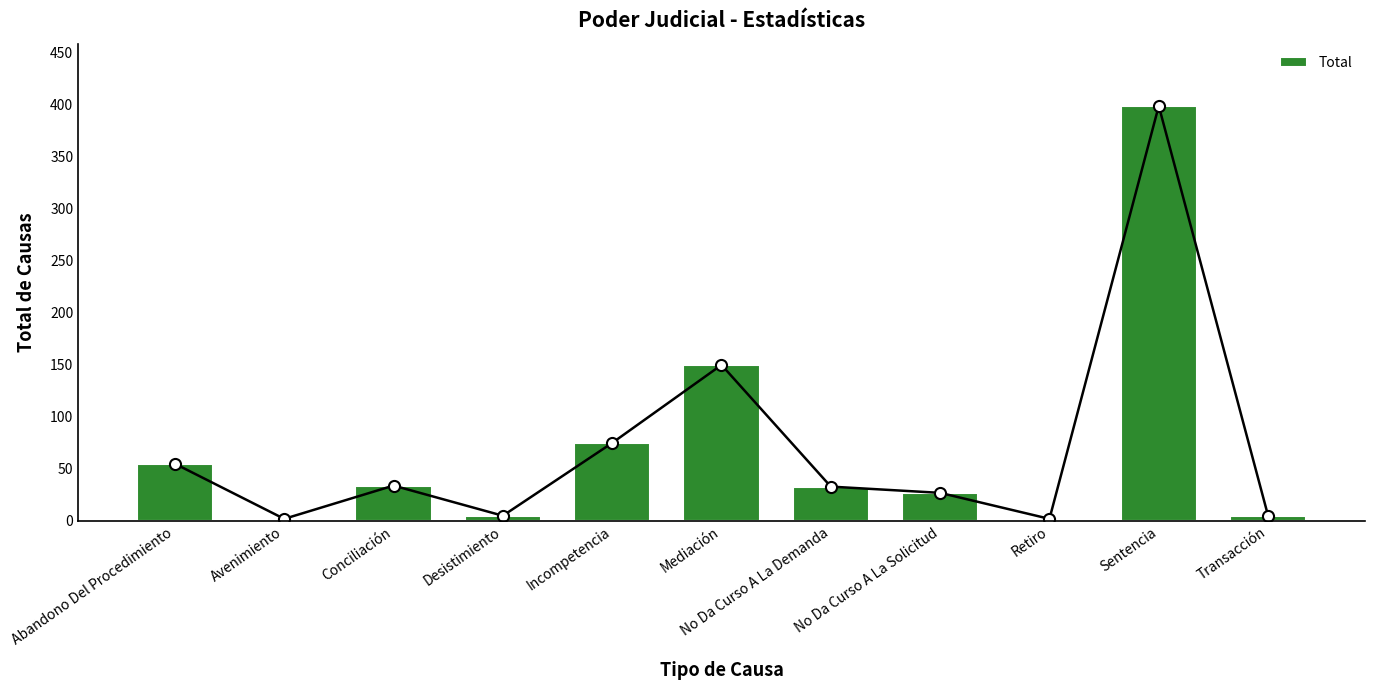

At which category does the chart reach its peak across all series?

Sentencia